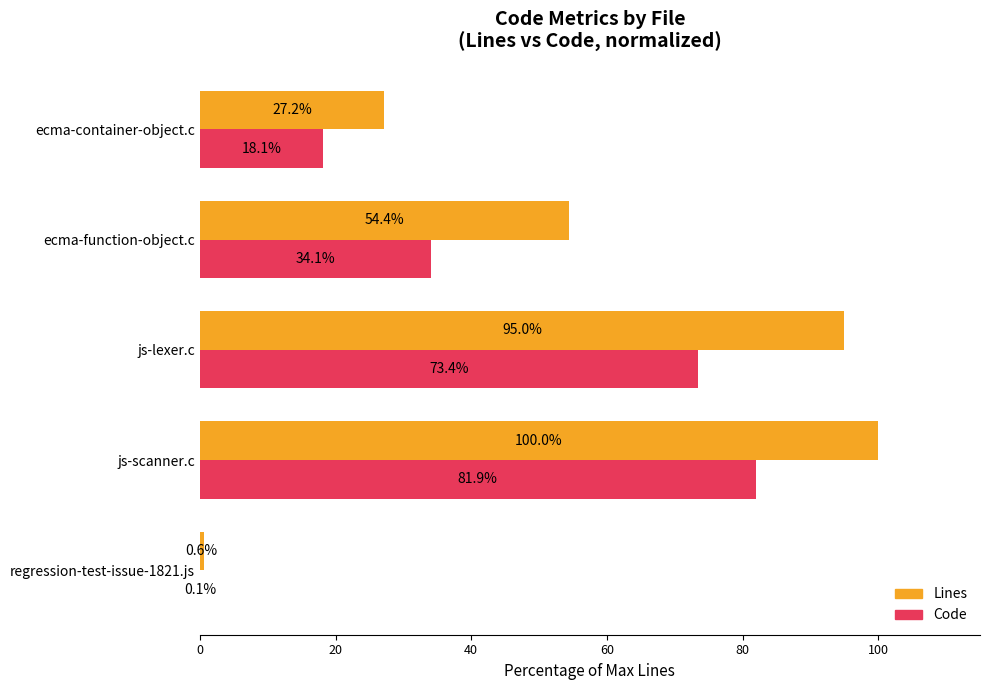

Is it true that Lines equals 95.0 at js-lexer.c?

True